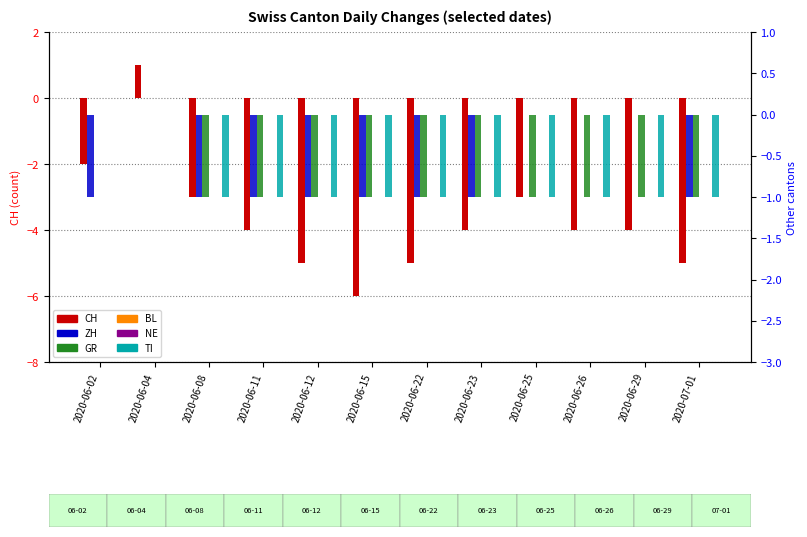

At how many categories does at least one series exceed -3?

12